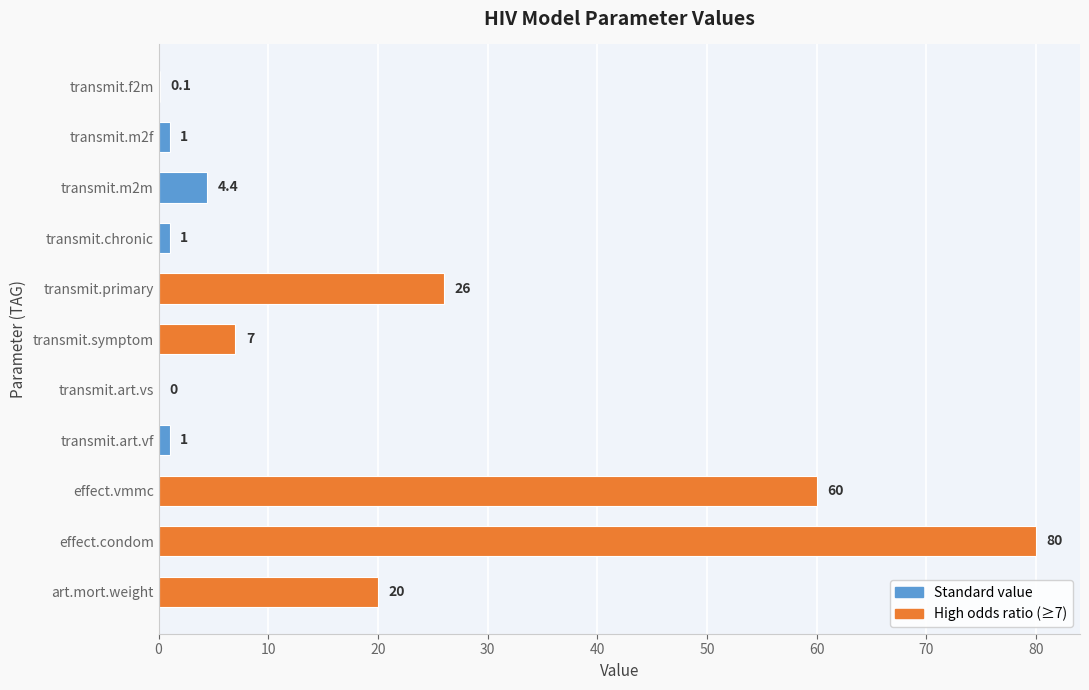

What value does the data have at transmit.primary?

26.0